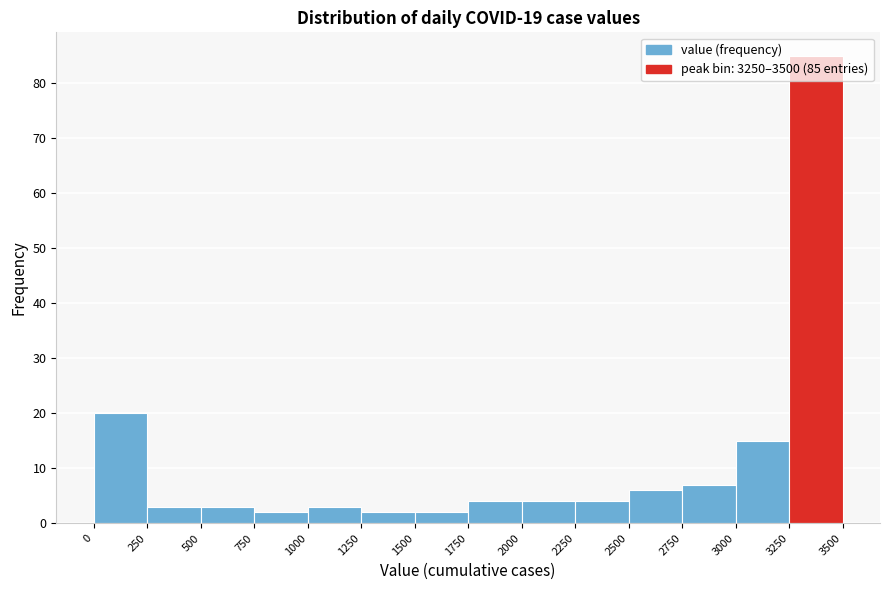

Over which range of the x-axis is the bar tallest?

3250 to 3500